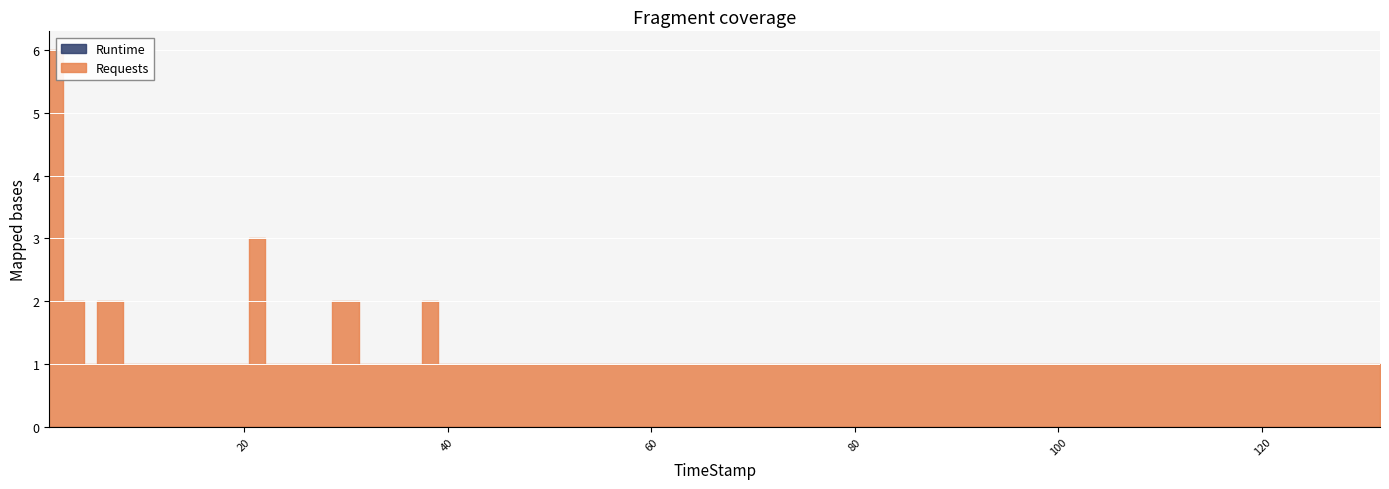

Reading left to right, what are all the values shown in this chart?

Requests: 6	2	1	2	2	1	1	1	1	1	1	1	3	1	1	1	2	1	1	1	1	2	1	1	1	1	1	1	1	1	1	1	1	1	1	1	1	1	1	1
Runtime: 0	0	0	0	0	0	0	0	0	0	0	0	0	0	0	0	0	0	0	0	0	0	0	0	0	0	0	0	0	0	0	0	0	0	0	0	0	0	0	0